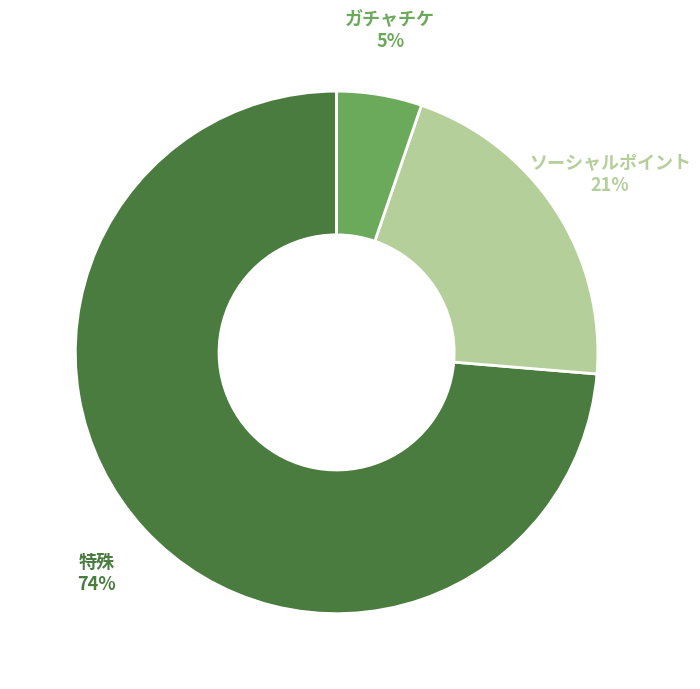

To the nearest percent, what is the average slice percentage?

33%